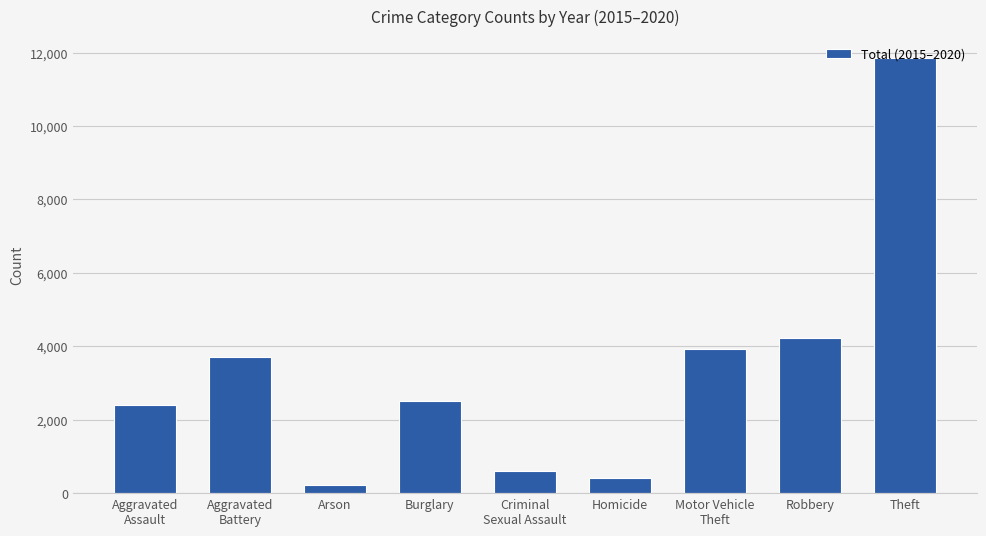

What is the difference between the values at Arson and Burglary?

2279